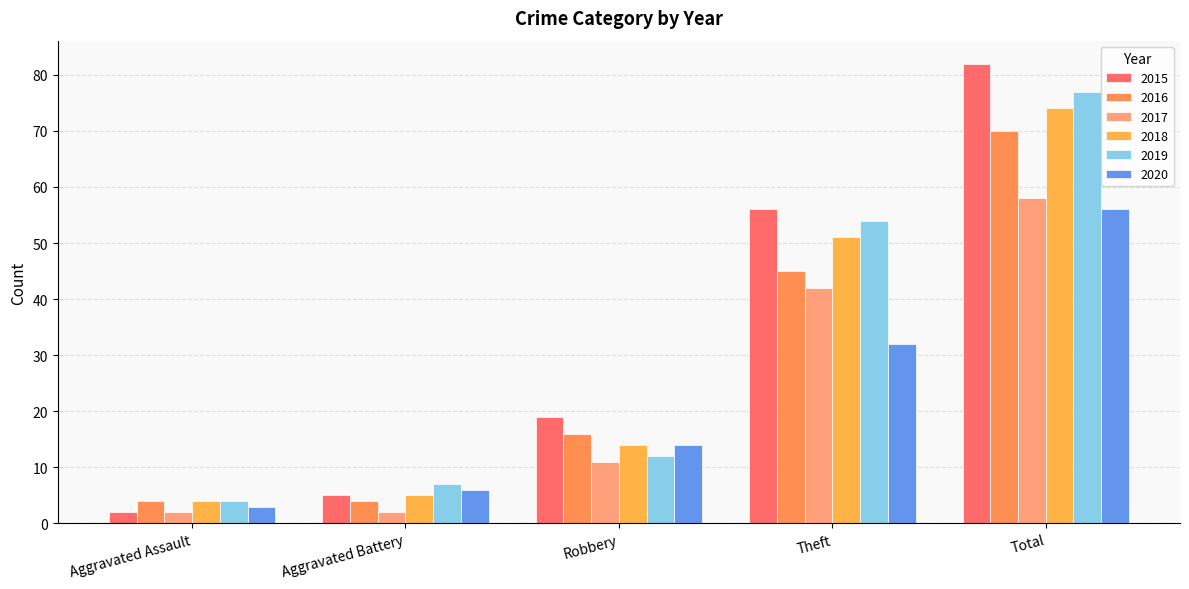

What is the difference between the maximum and minimum values in the 2019 series?

73